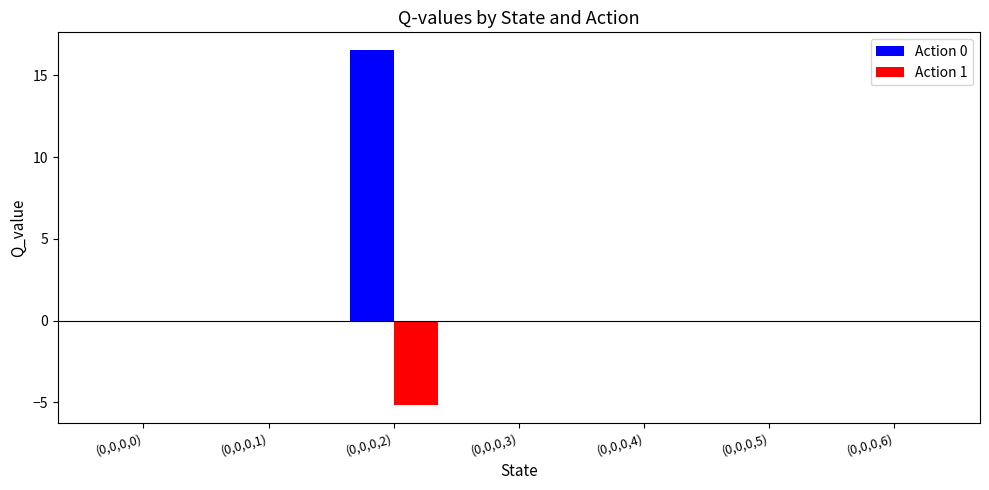

True or false: Action 0 has a value of 26.8 at (0,0,0,2).

False